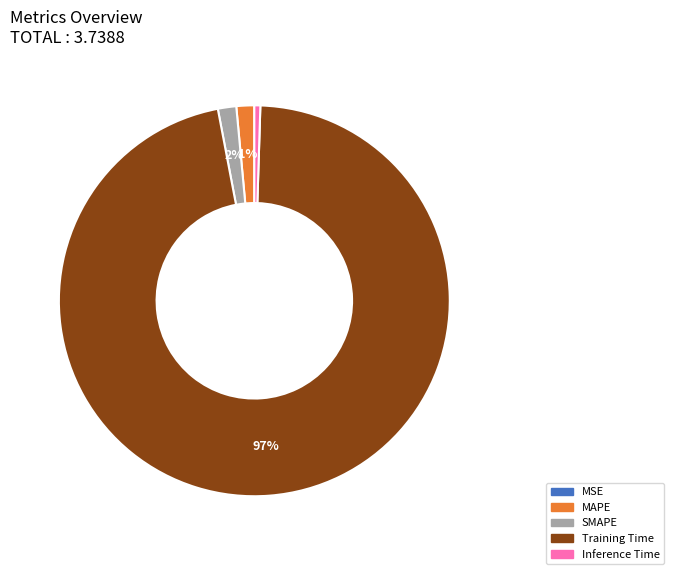

The SMAPE slice represents 13% of the pie. True or false?

False